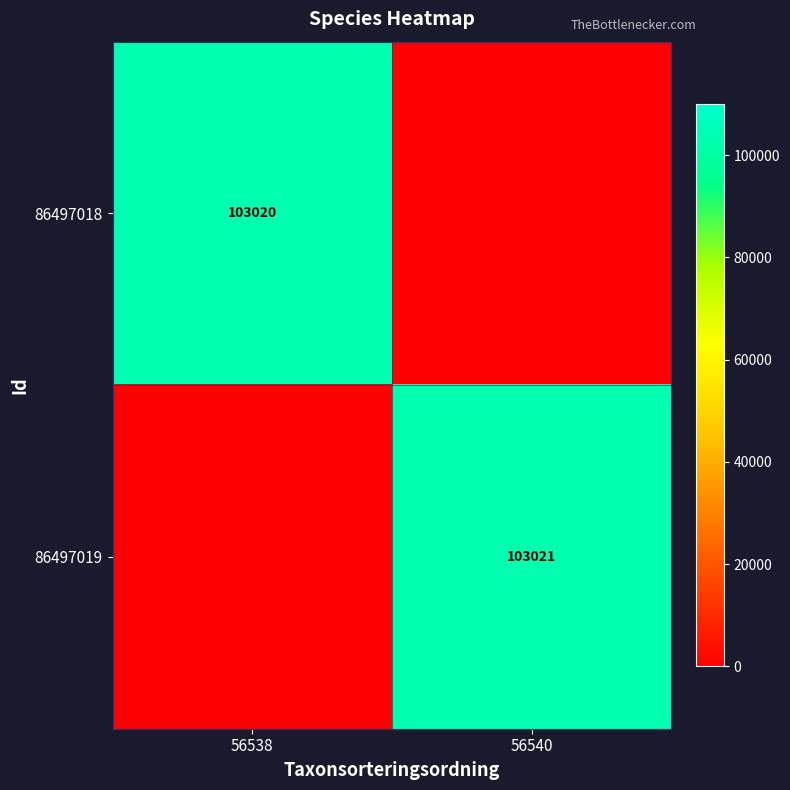

At how many categories does at least one series exceed 1829?

2